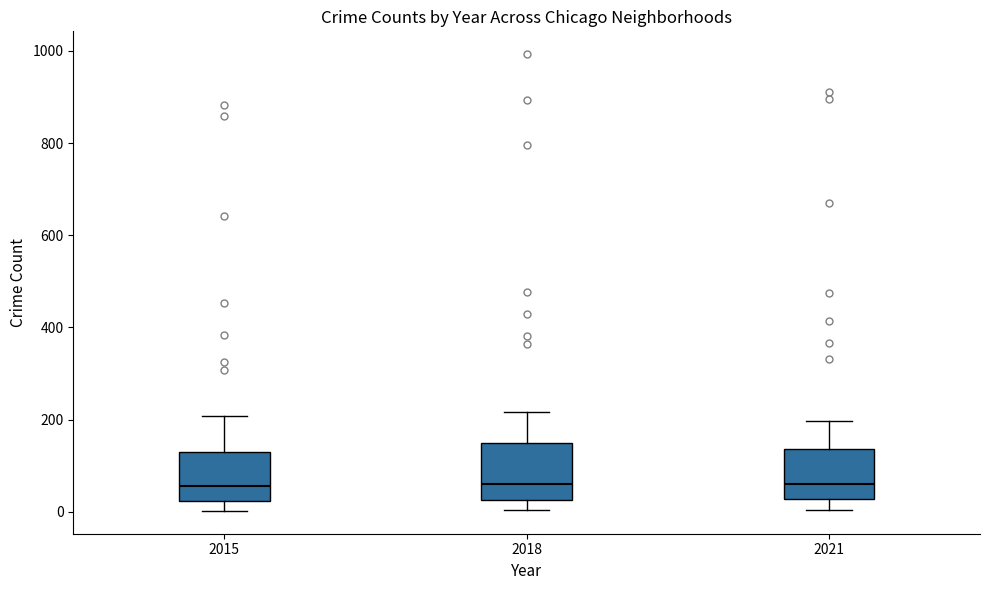

Reading left to right, read every box against the y-axis: the position of its median line, the range the box covers, and the ends of its whiskers. The values are not printed on the chart, so give them approximately, as read against the axis.

2015: median 60, box 20 to 140, whiskers 0 to 200
2018: median 60, box 20 to 140, whiskers 0 to 220
2021: median 60, box 20 to 140, whiskers 0 to 200